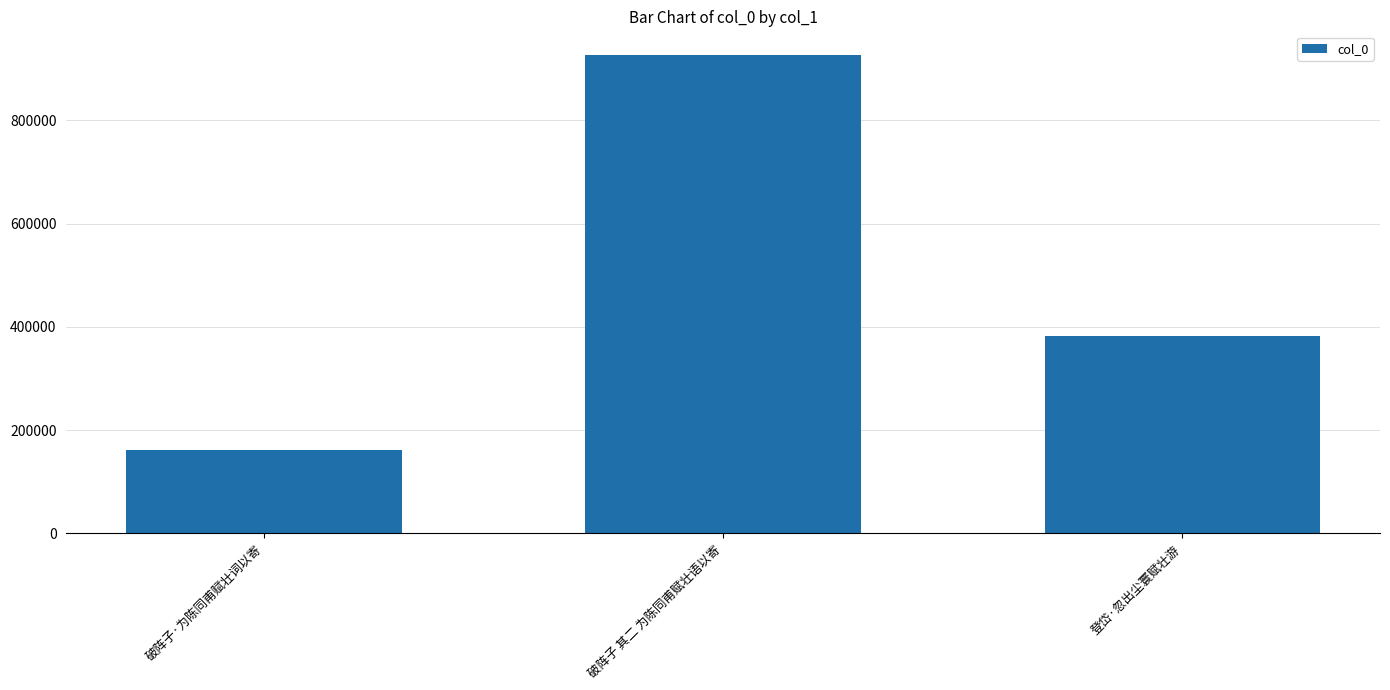

What is the minimum value shown in the chart?

161669